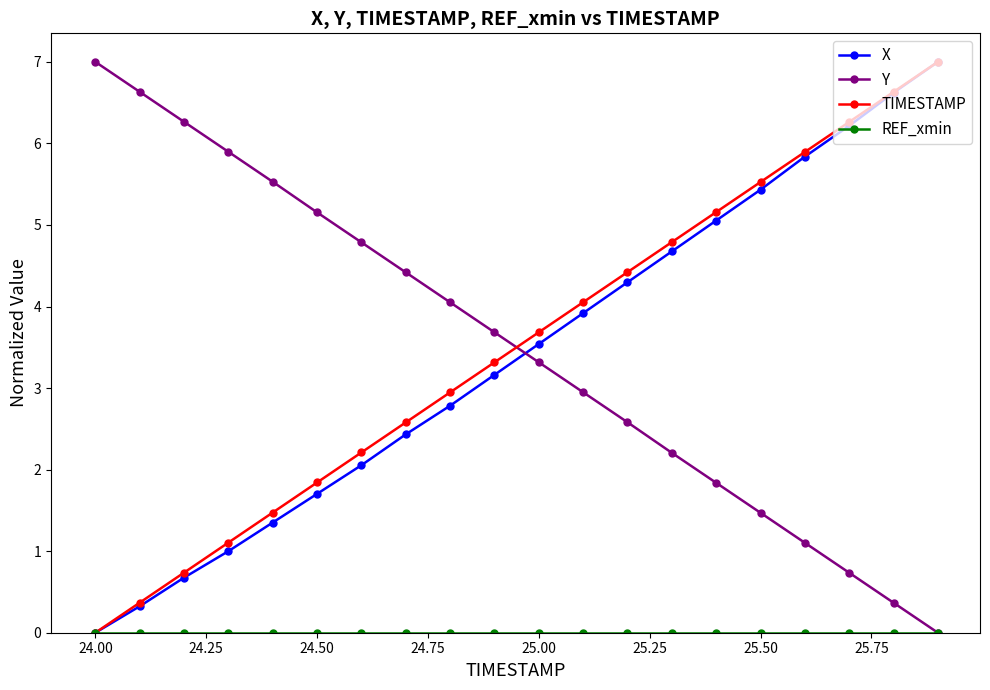

What is the difference between the second highest and second lowest values in the X series?

6.3